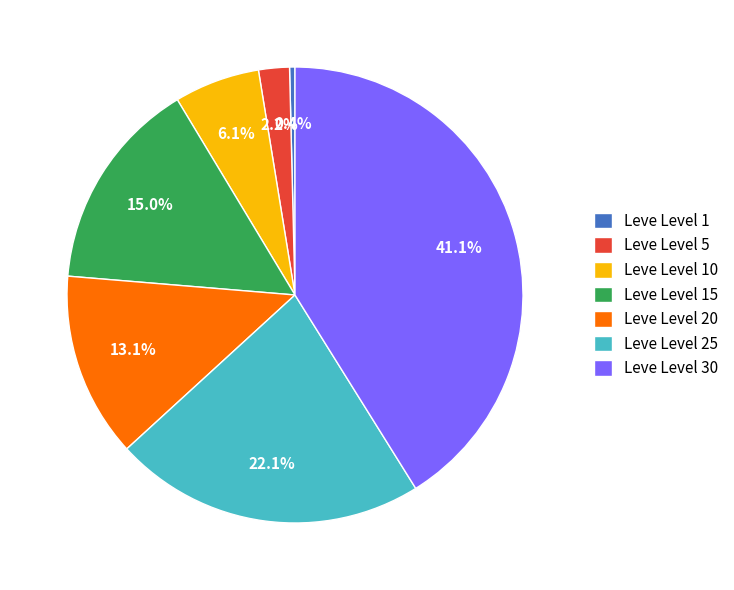

The Leve Level 15 slice represents 15% of the pie. True or false?

True